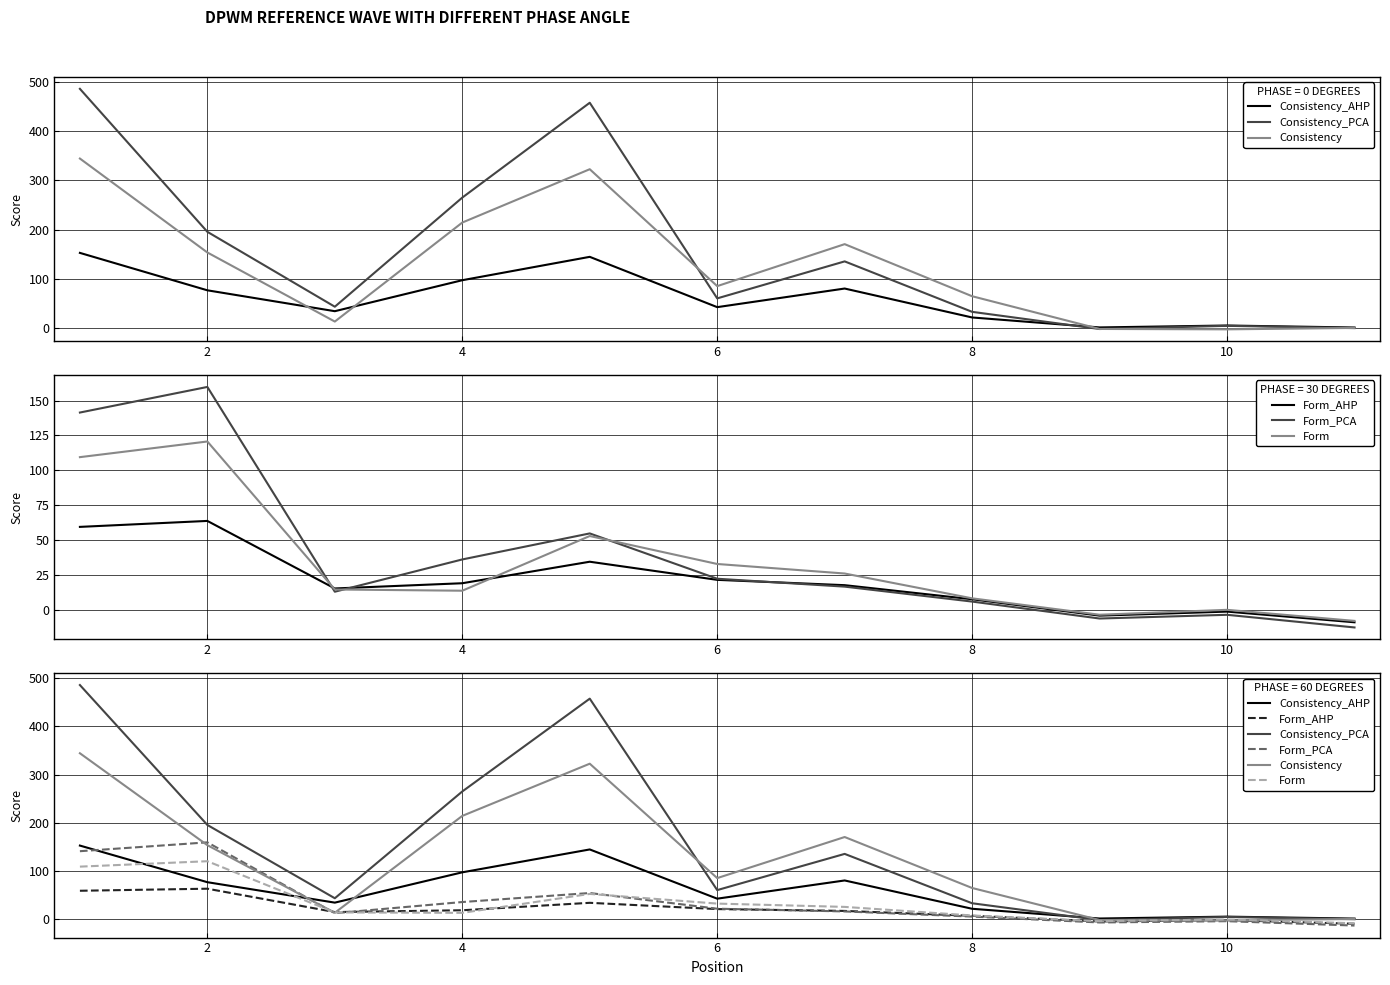

What is the sum of all Consistency_PCA values?

1682.8